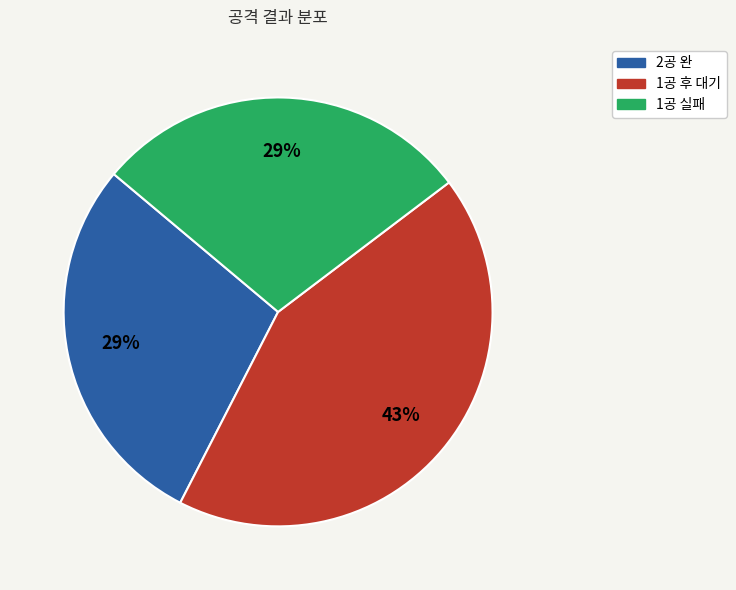

To the nearest percent, what is the difference between the largest and smallest slice percentages?

14%